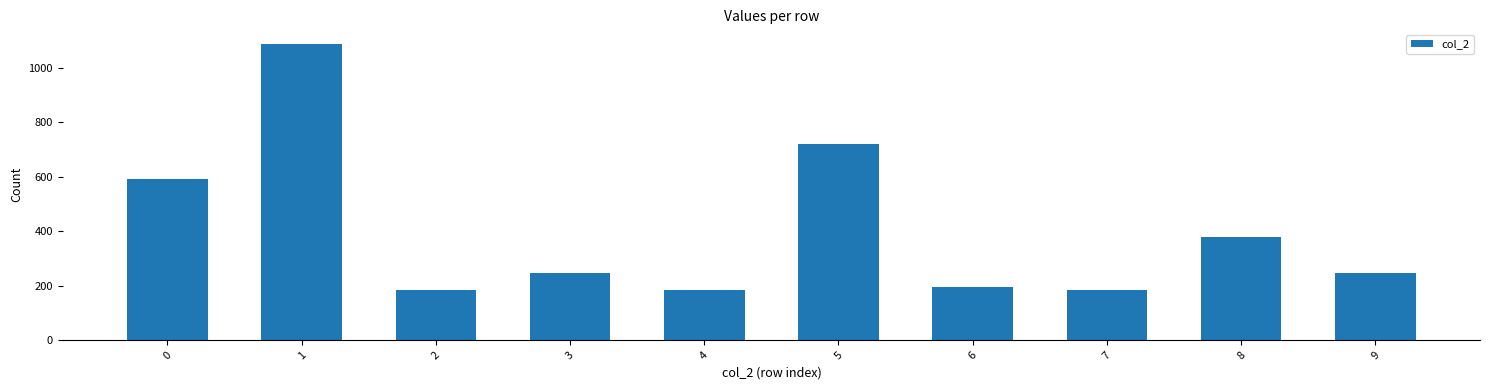

Between 9 and 6, which is larger?

9